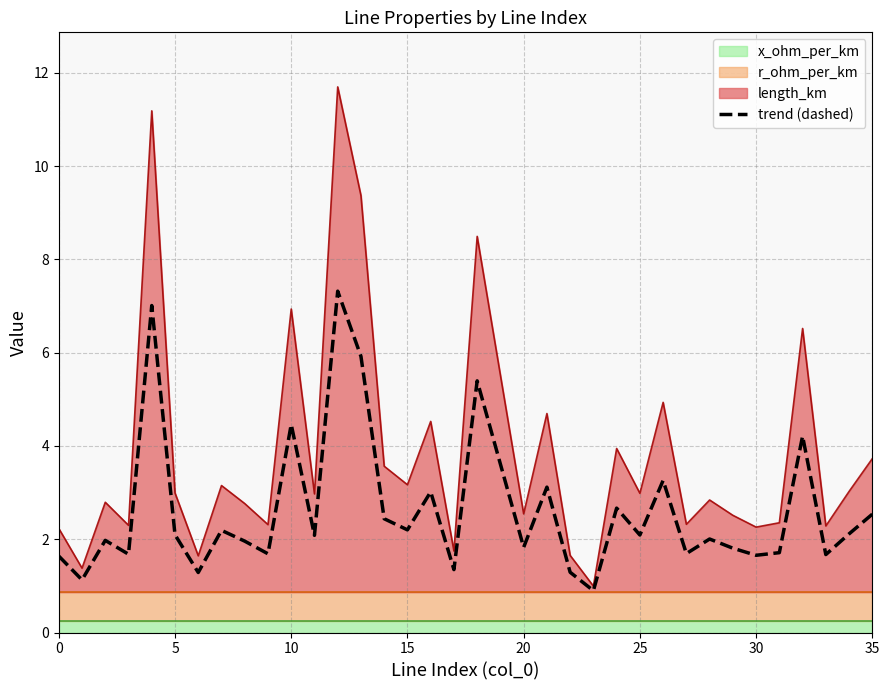

Is it true that length_km equals 2.2 at 0?

True